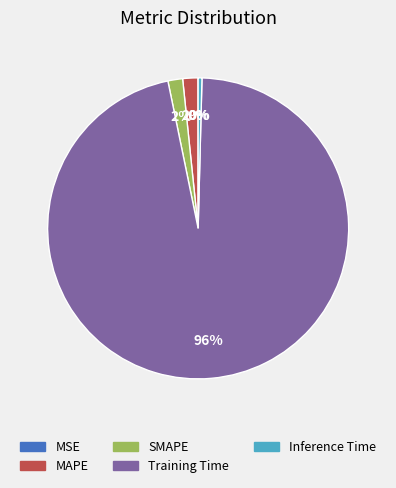

True or false: Inference Time accounts for 10% of the total.

False